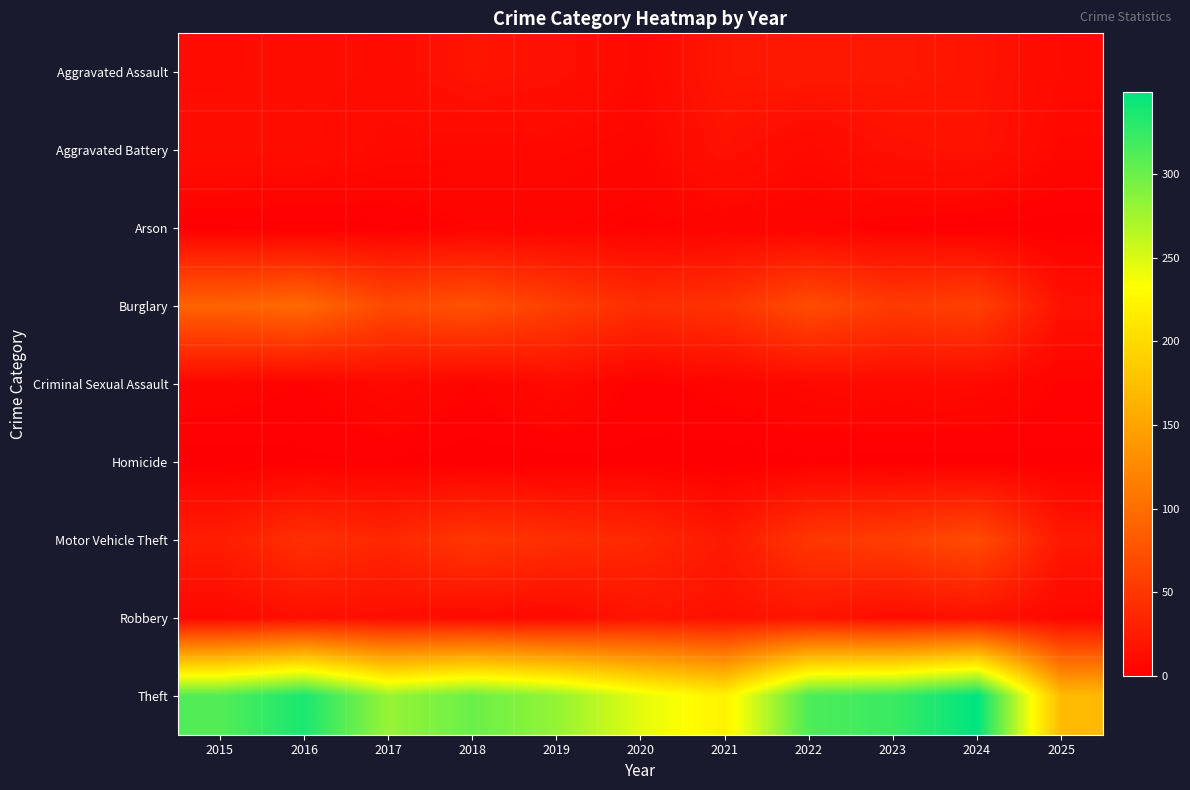

Which series has the largest range (max minus min)?

Theft